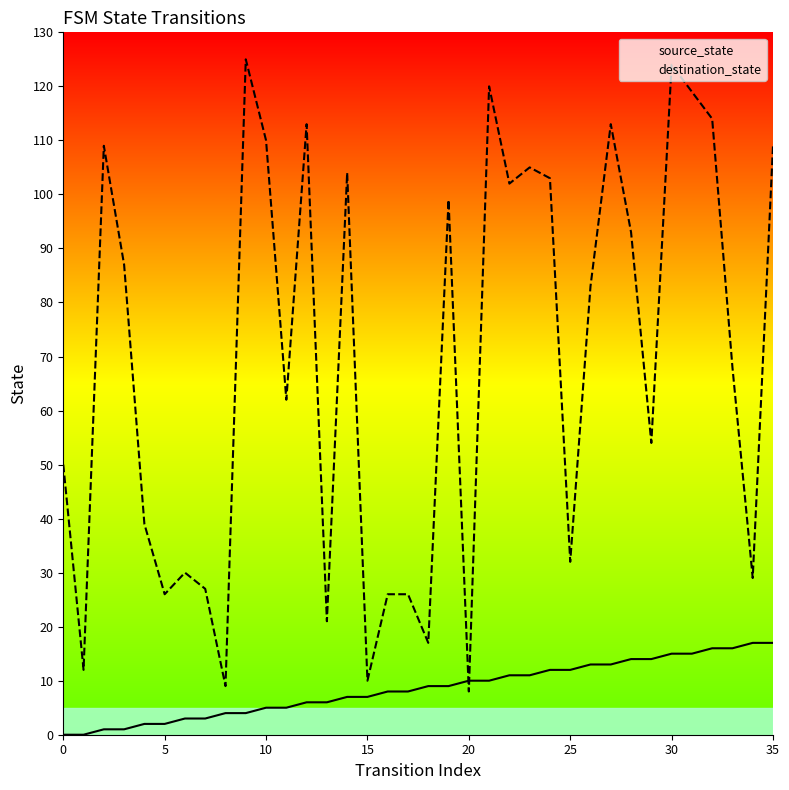

After their last crossing, which series has the higher values: destination_state or source_state?

destination_state